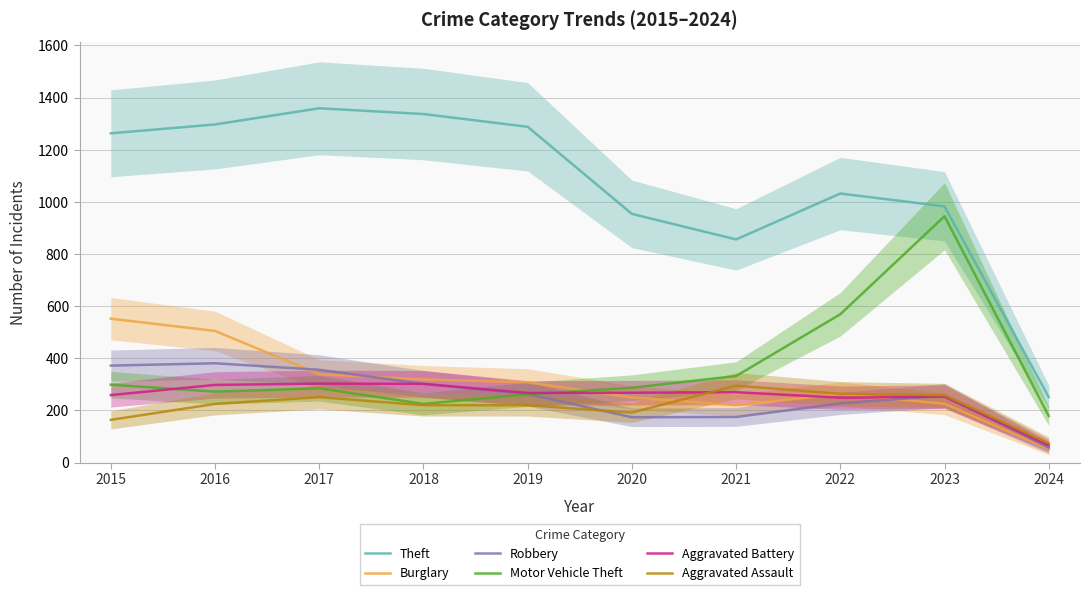

Reading right to left, extract all data points from this chart.

Theft: 251	983	1032	856	954	1288	1337	1359	1297	1263
Burglary: 52	226	263	220	250	308	319	339	505	552
Robbery: 57	257	227	175	174	263	302	356	381	372
Motor Vehicle Theft: 179	945	569	332	287	262	225	285	272	299
Aggravated Battery: 66	253	249	270	268	267	302	303	298	259
Aggravated Assault: 74	258	264	295	192	220	220	251	225	164